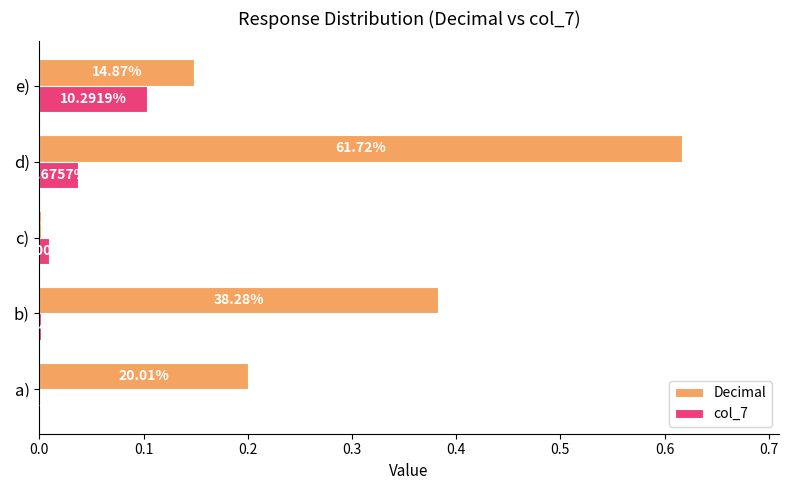

What are all the series names shown in the legend?

Decimal, col_7